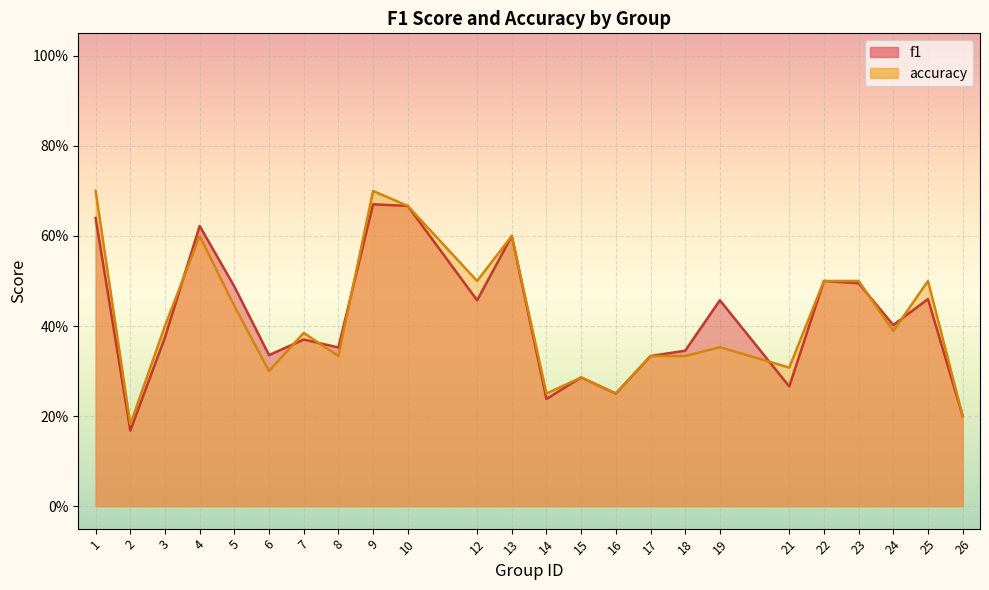

What is the average value of the f1 series?

0.4